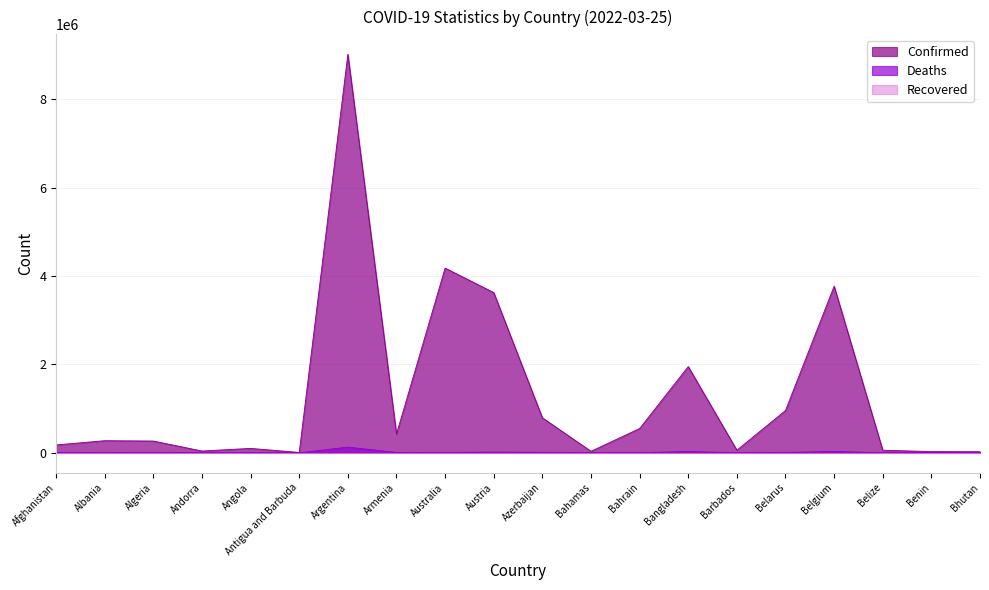

The value of Confirmed at Belize is 57212. True or false?

True